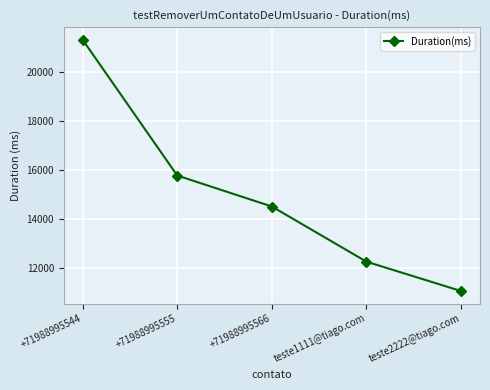

At which label does the data first exceed 14522?

+71988995544